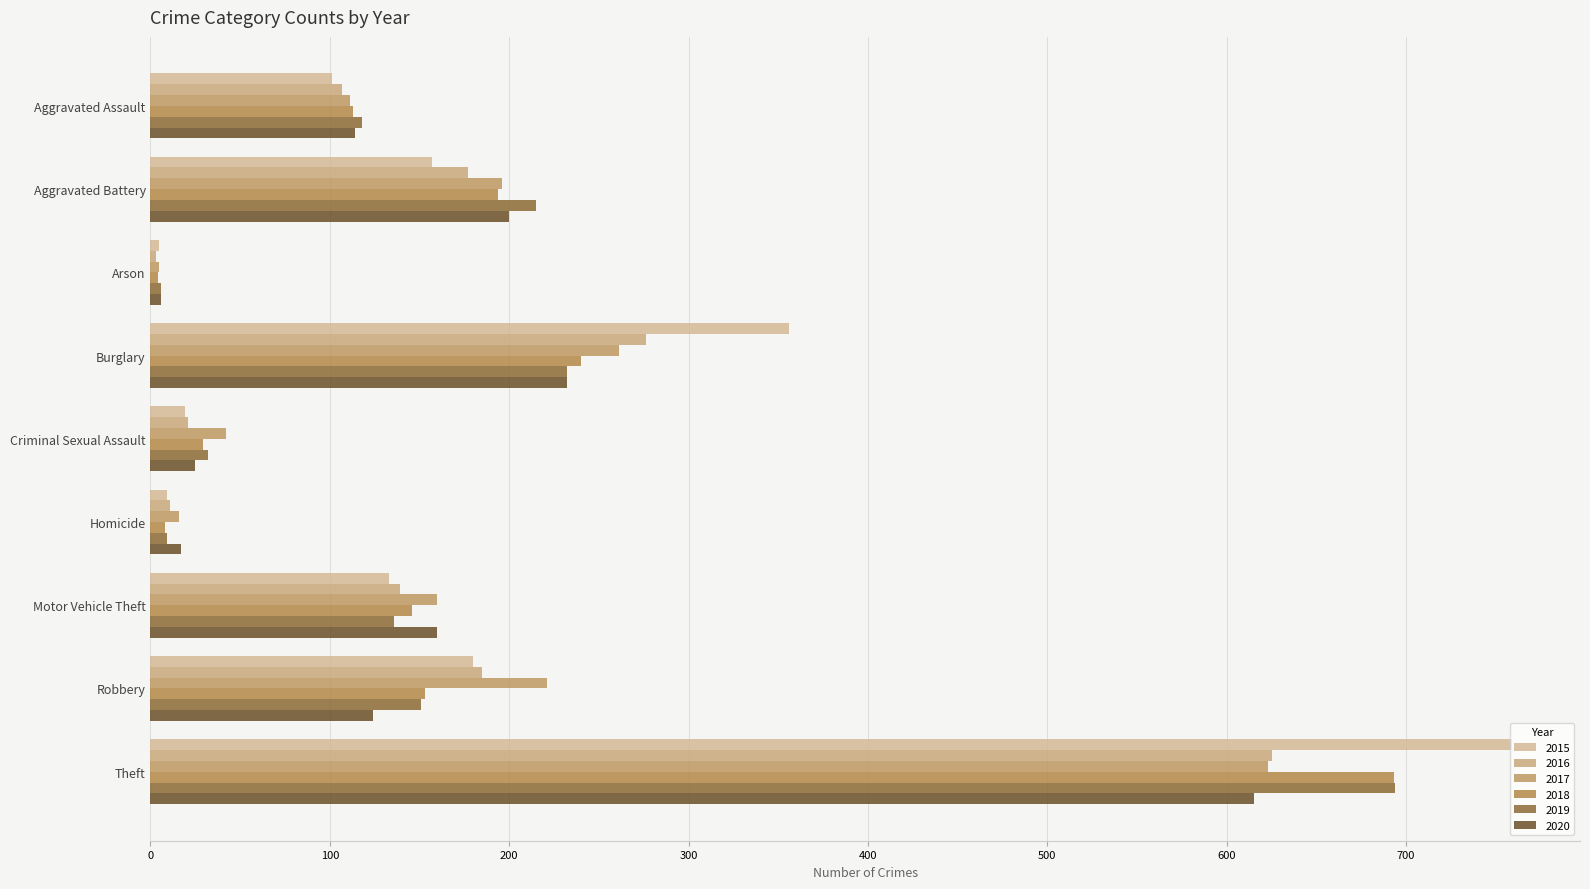

What is the difference between the maximum and minimum values in the 2017 series?

618